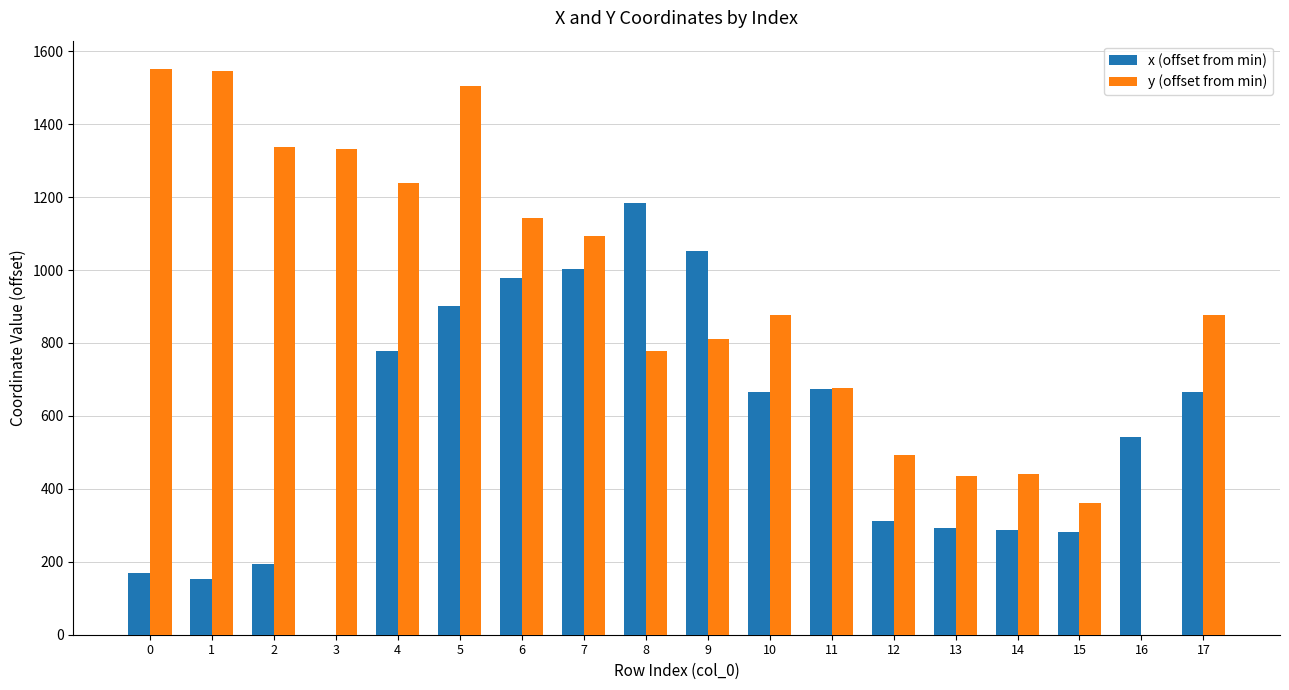

What is the highest value of the y (offset from min) series?

1551.4